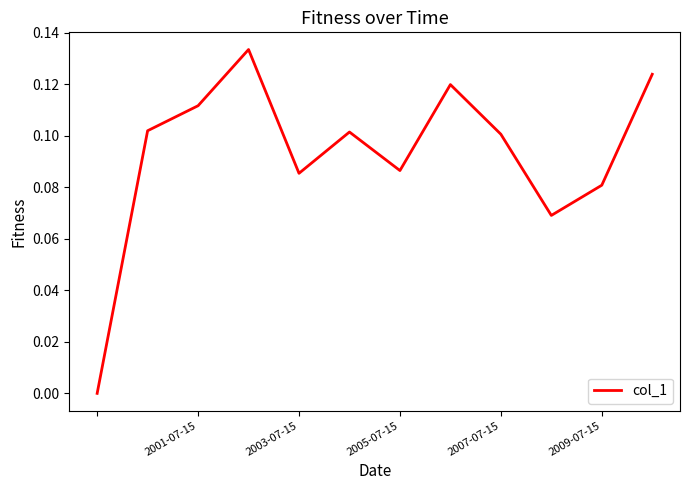

What is the average value?

0.1